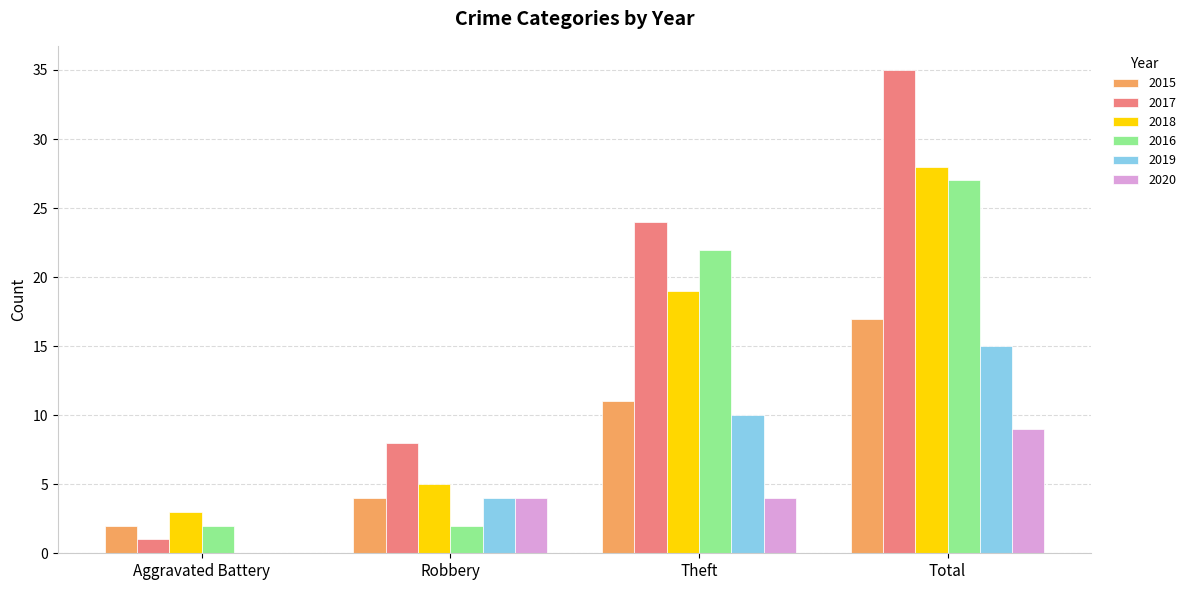

Where is 2016 nearest to the value 14?

Theft